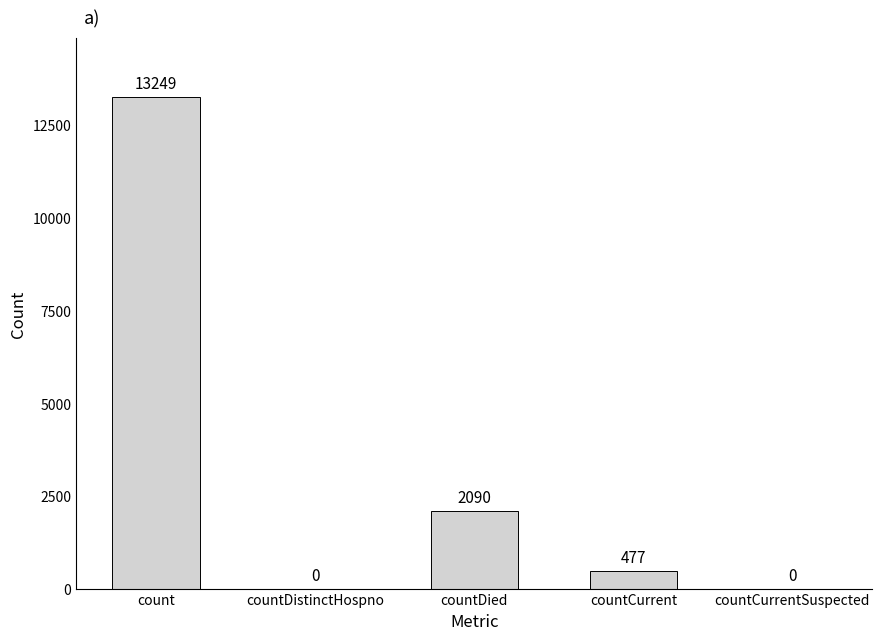

At which label does the data first exceed 477?

count